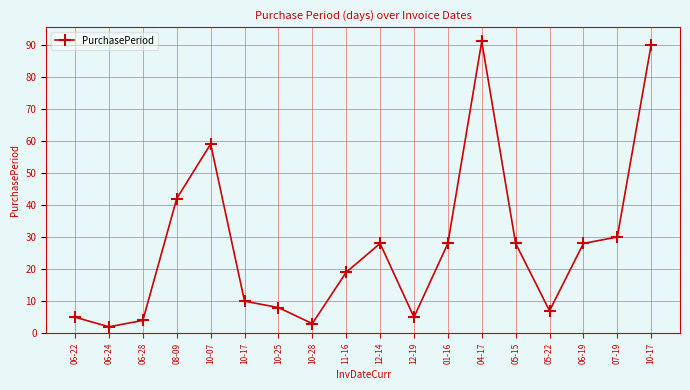

What is the label of the 13th point from the right?

10-17